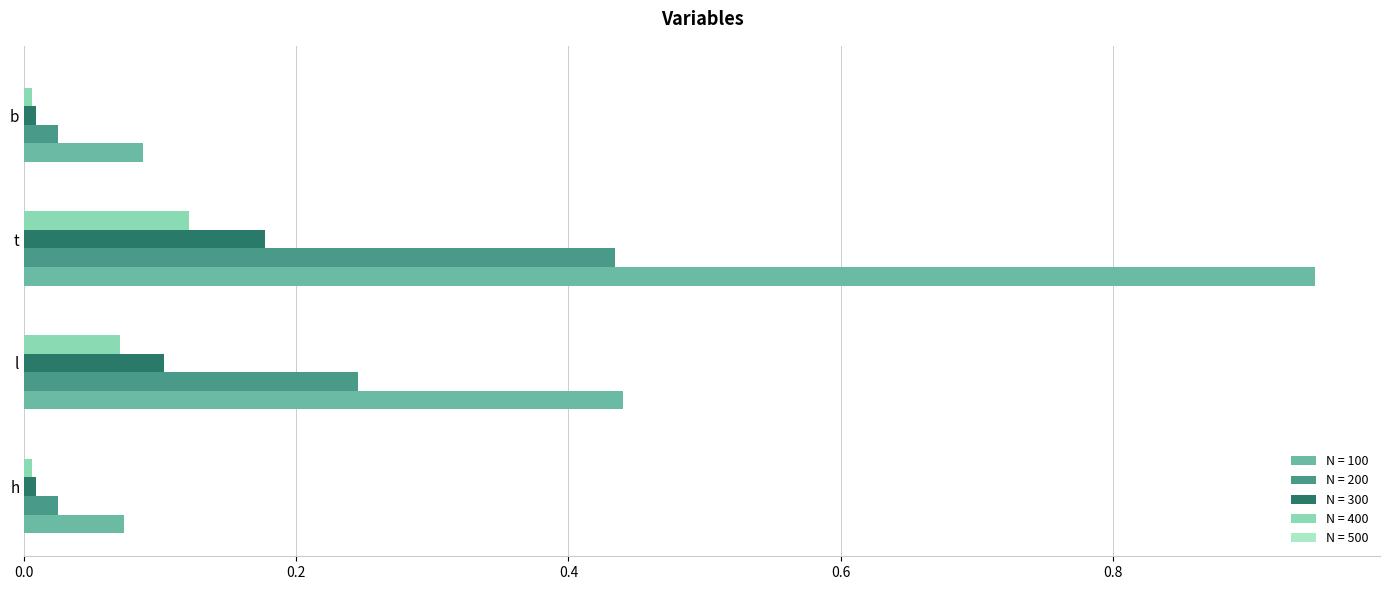

How many series are shown in this chart?

5